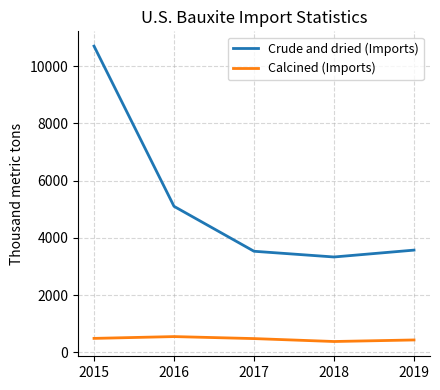

What is the difference between the maximum and second lowest values in the Crude and dried (Imports) series?

7170